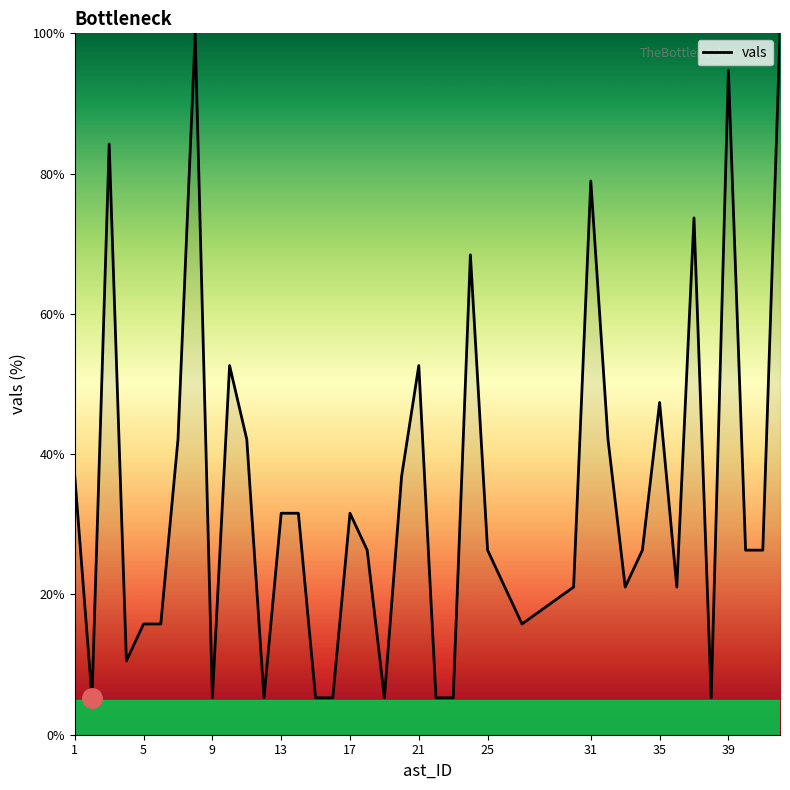

What is the maximum value shown in the chart?

100.0